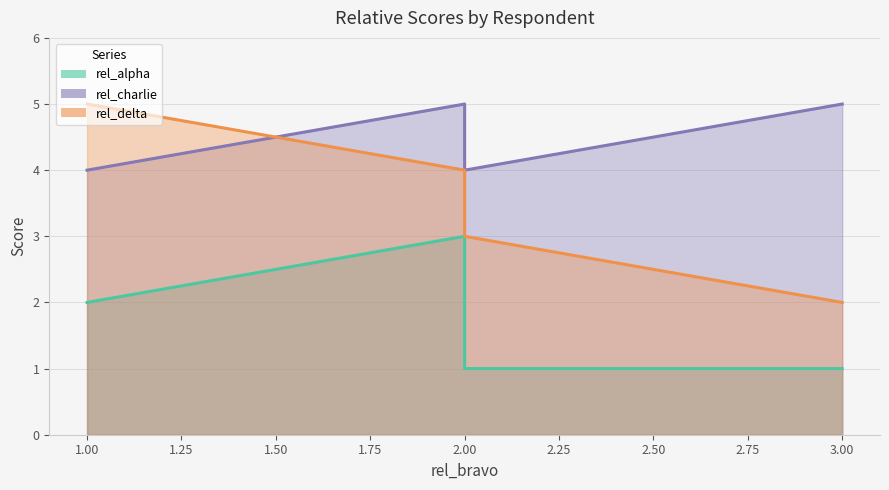

Rank the series by their average value, from lowest to highest.

rel_alpha, rel_delta, rel_charlie